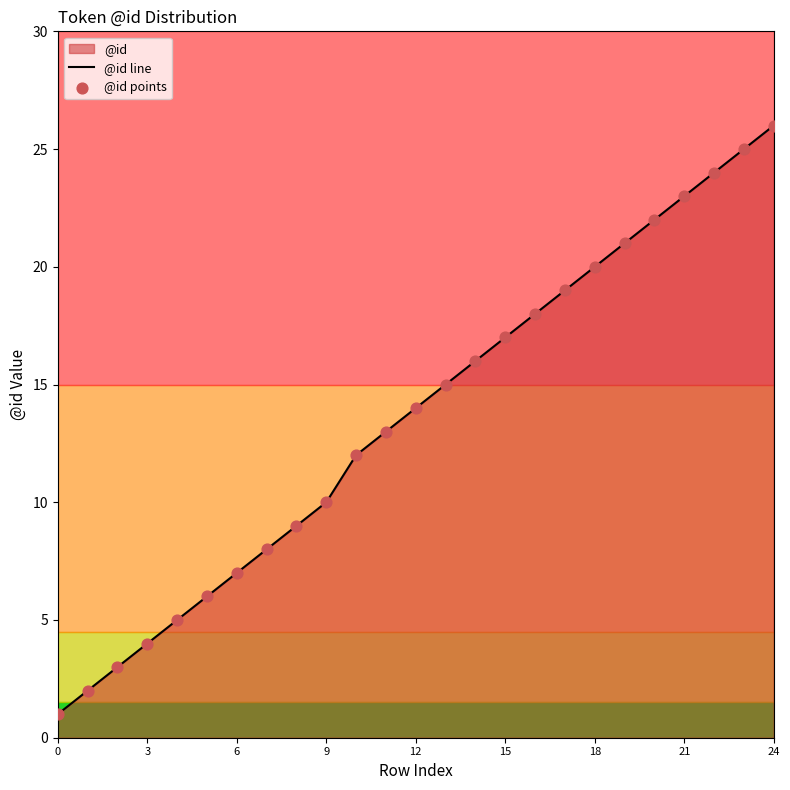

Which series contains the lowest Y value?

@id line